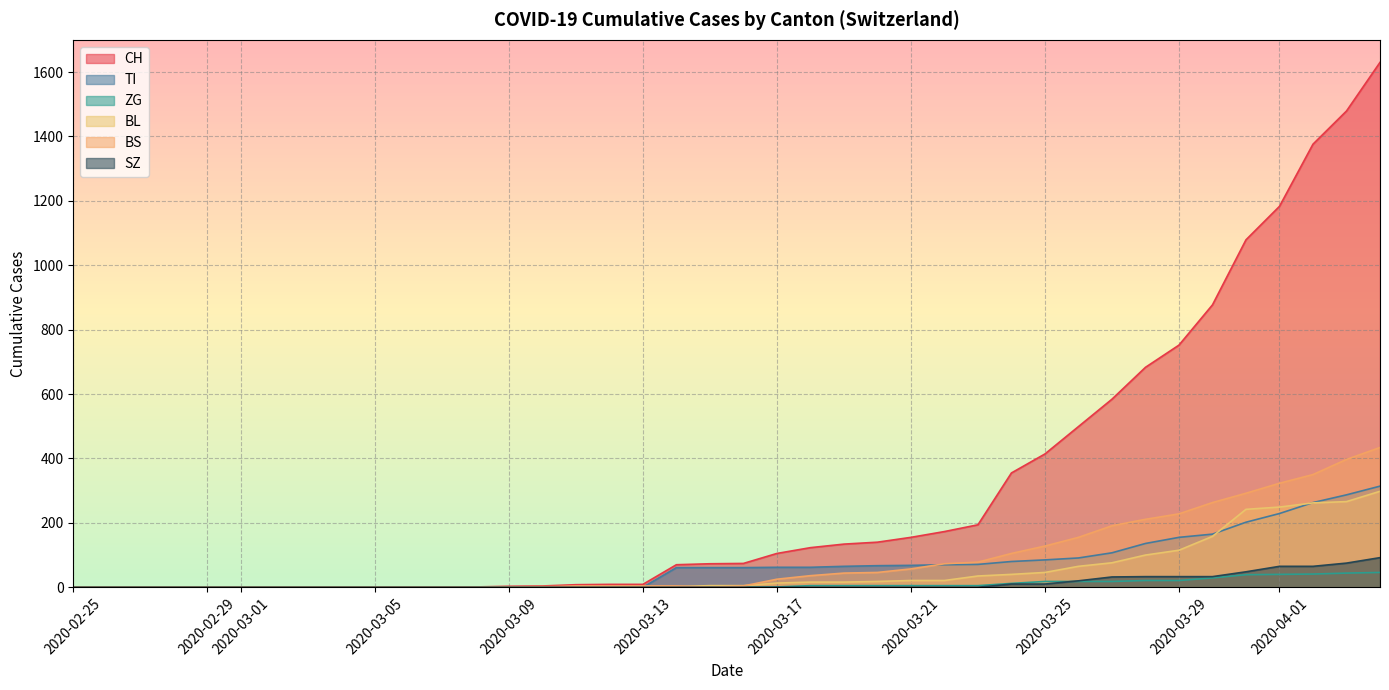

Does the chart have visible grid lines?

Yes